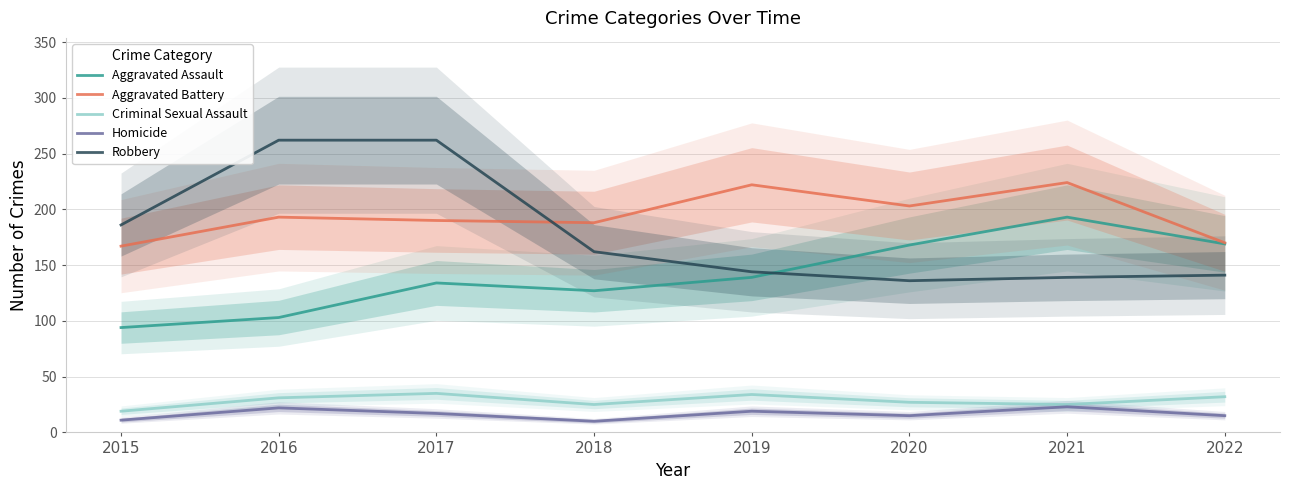

Where is the first local maximum for Homicide?

2016